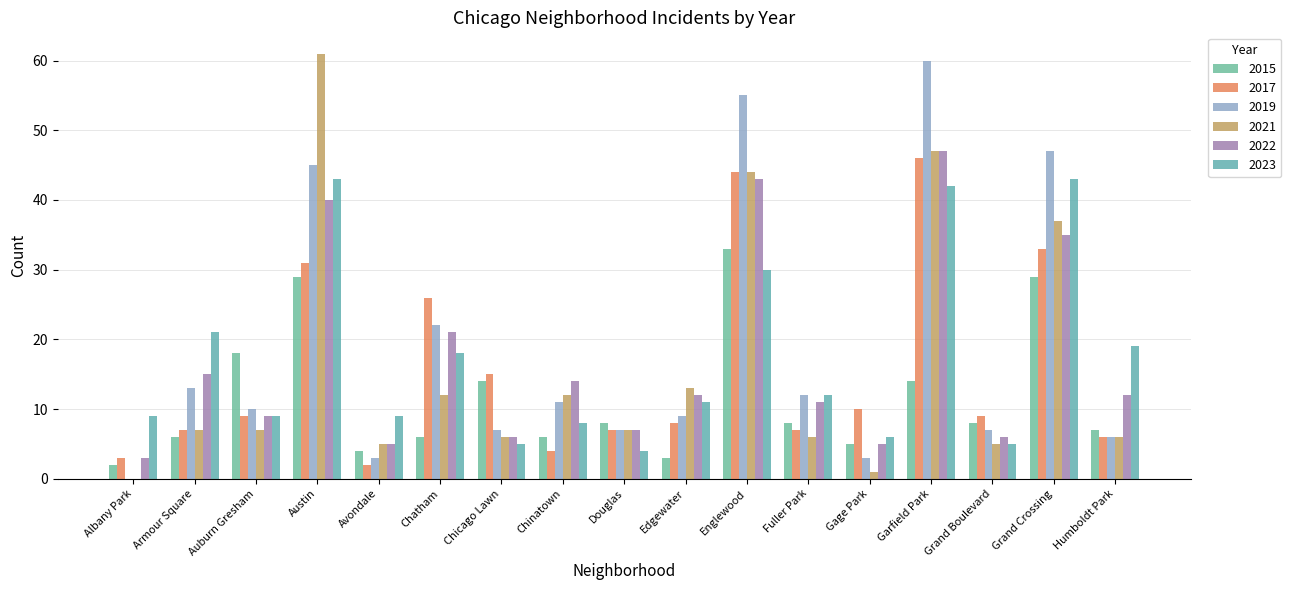

The value of 2019 at Fuller Park is 21. True or false?

False